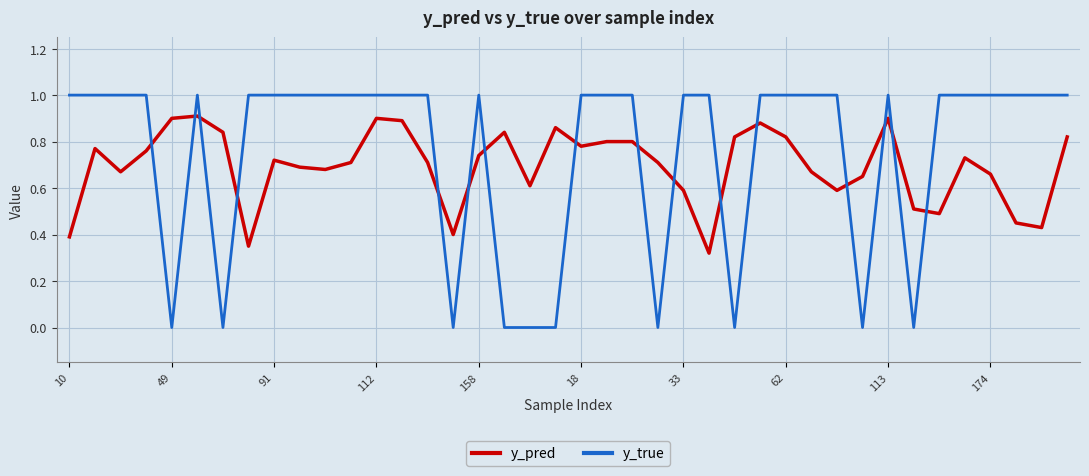

Which series has the largest range (max minus min)?

y_true